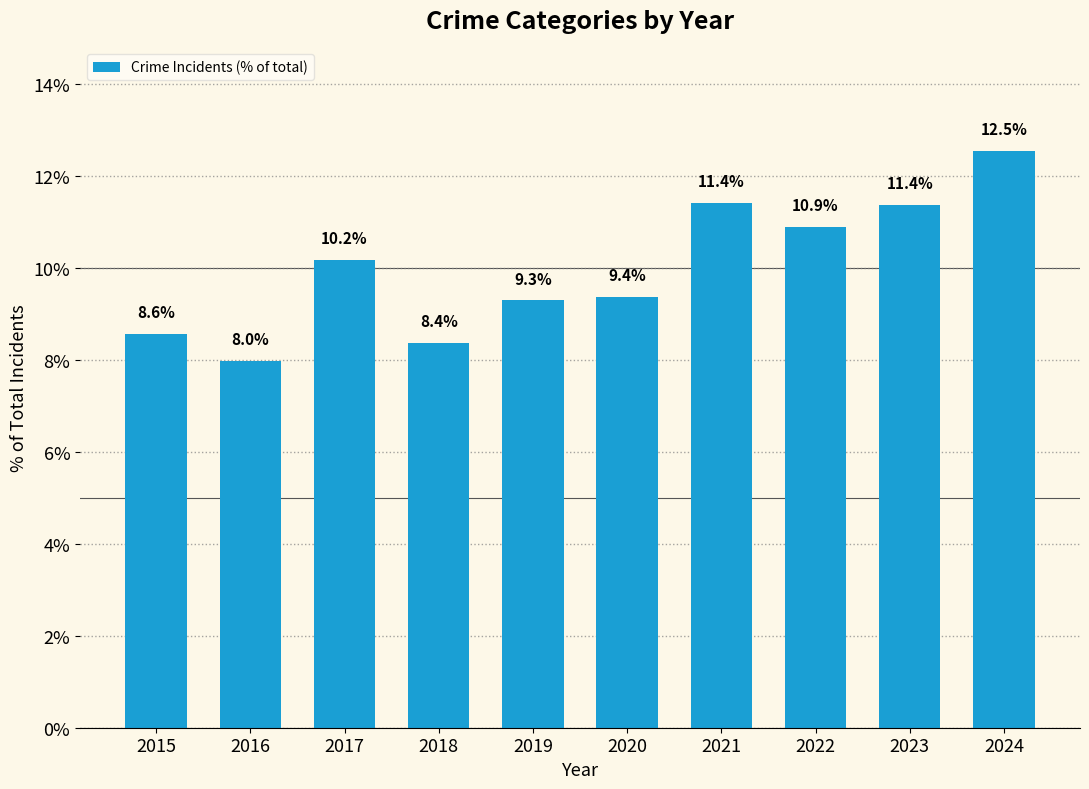

The chart shows a value of 12.5 at 2024. True or false?

True